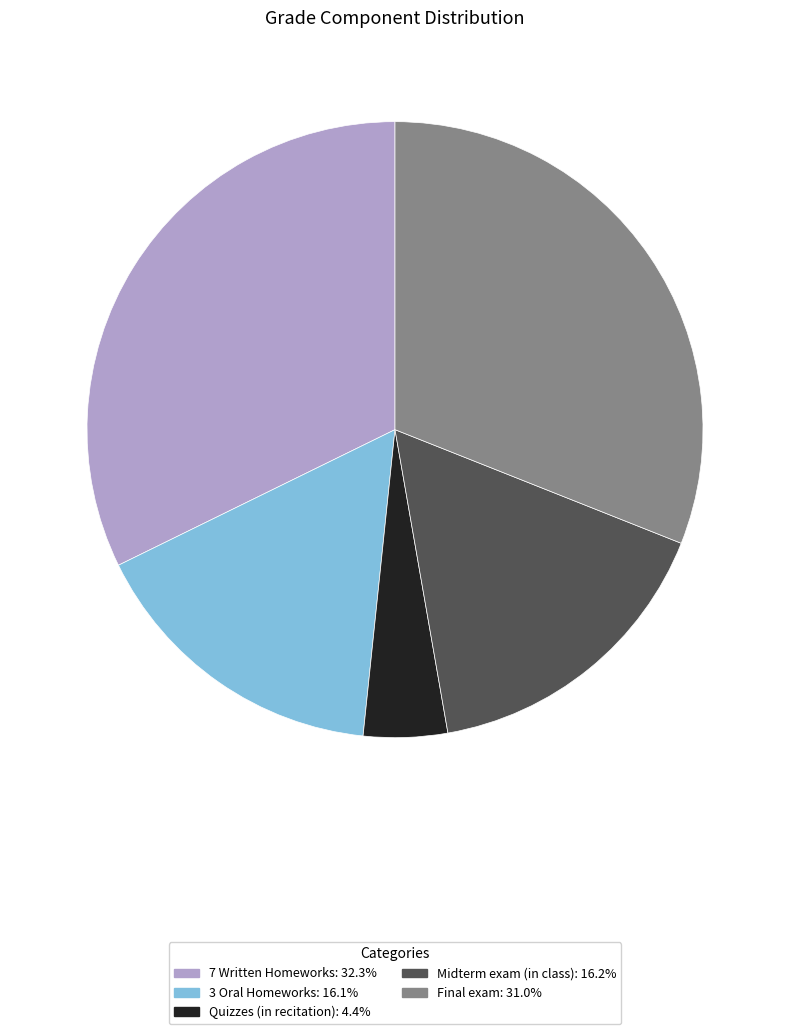

Does any single category account for the majority?

No